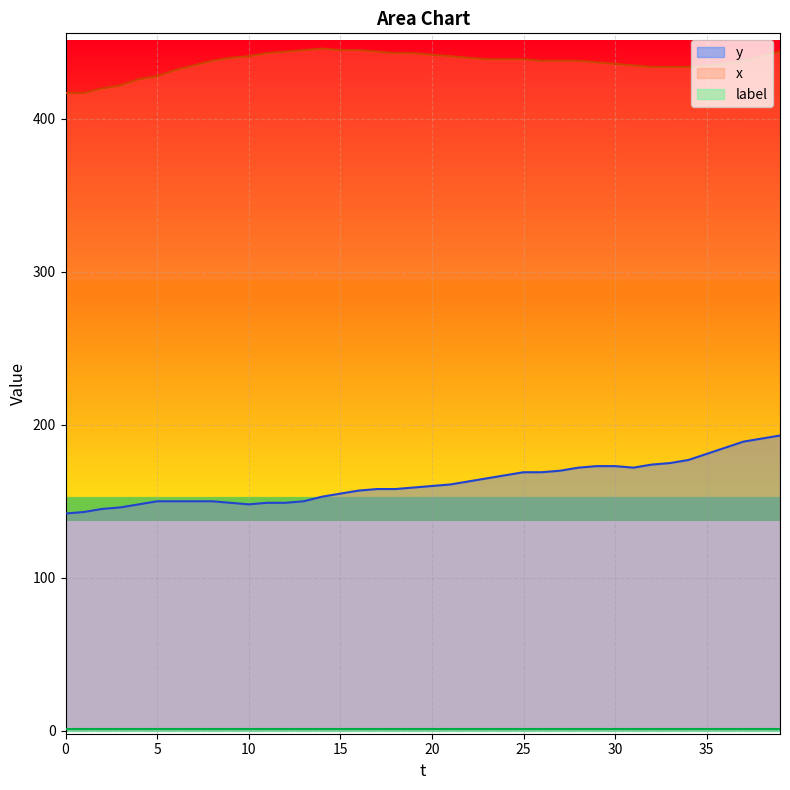

True or false: y has more than 1 interior local peaks.

False